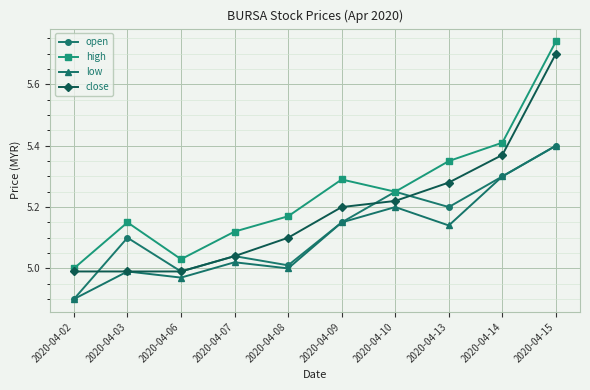

List the series in order of their overall mean, highest first.

high, close, open, low